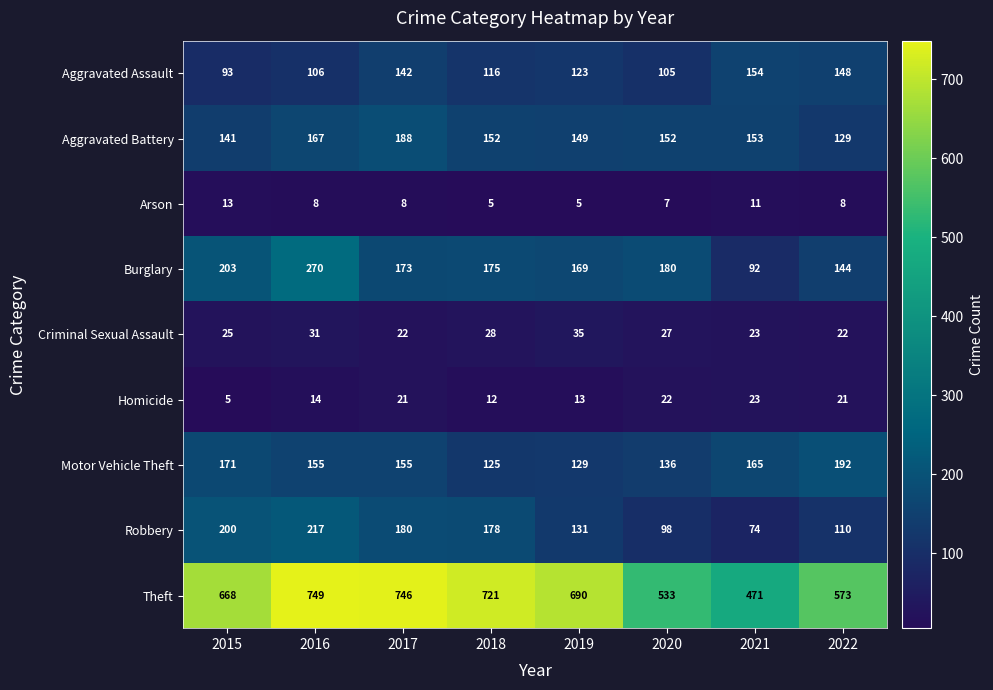

Where does the Robbery series first go above 178?

2015